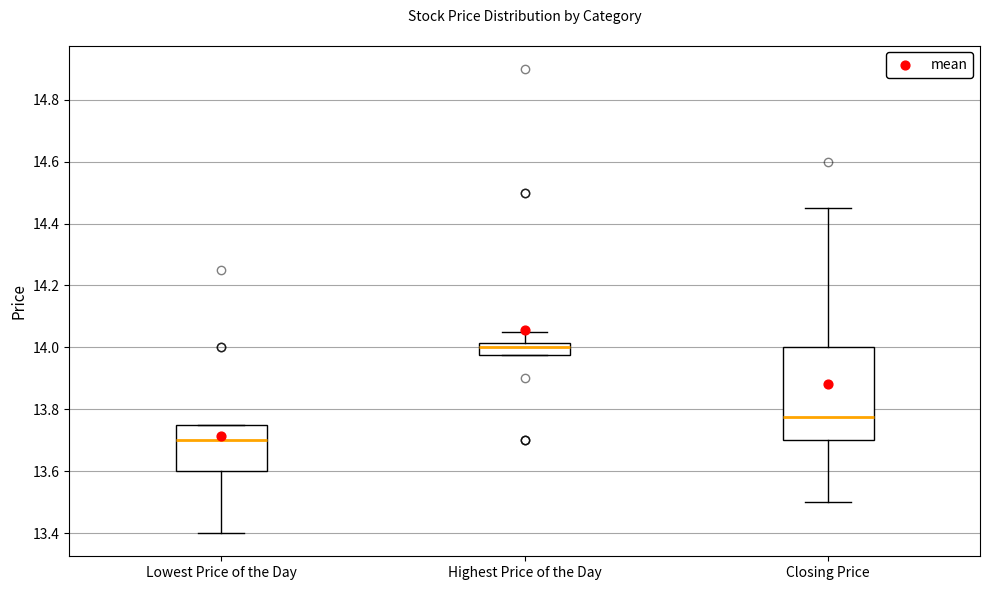

Where is the upper edge of the box for Highest Price of the Day on the y-axis? The values are not printed on the chart, so give them approximately, as read against the axis.

14.02